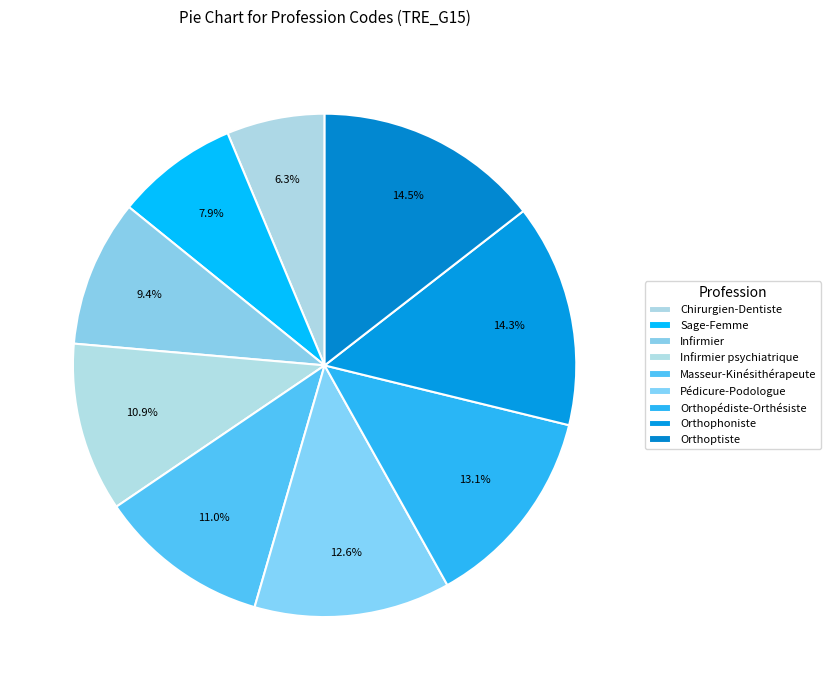

Rank the categories by value from lowest to highest.

Chirurgien-Dentiste, Sage-Femme, Infirmier, Infirmier psychiatrique, Masseur-Kinésithérapeute, Pédicure-Podologue, Orthopédiste-Orthésiste, Orthophoniste, Orthoptiste